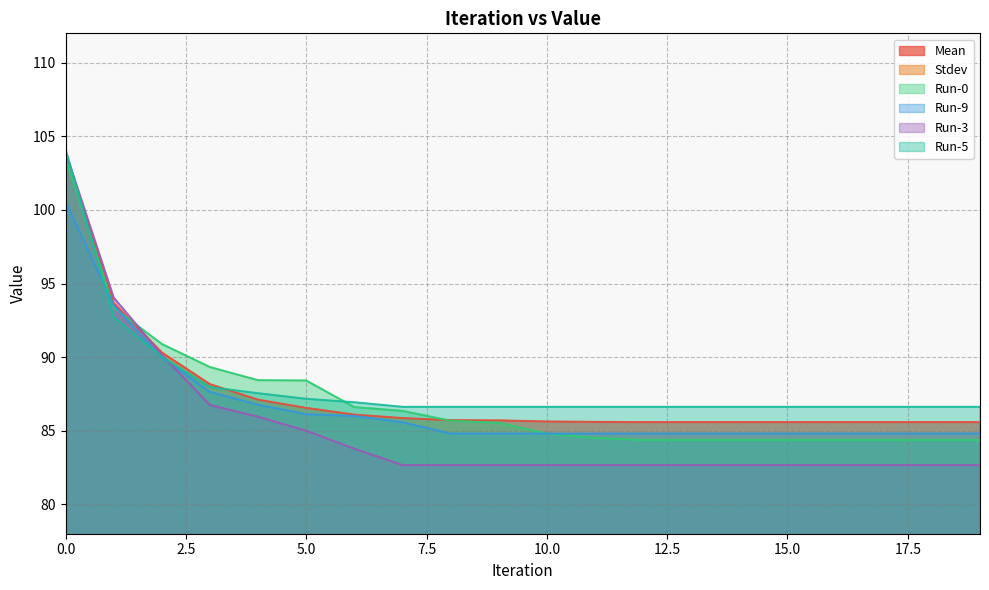

After their last crossing, which series has the higher values: Mean or Run-3?

Mean